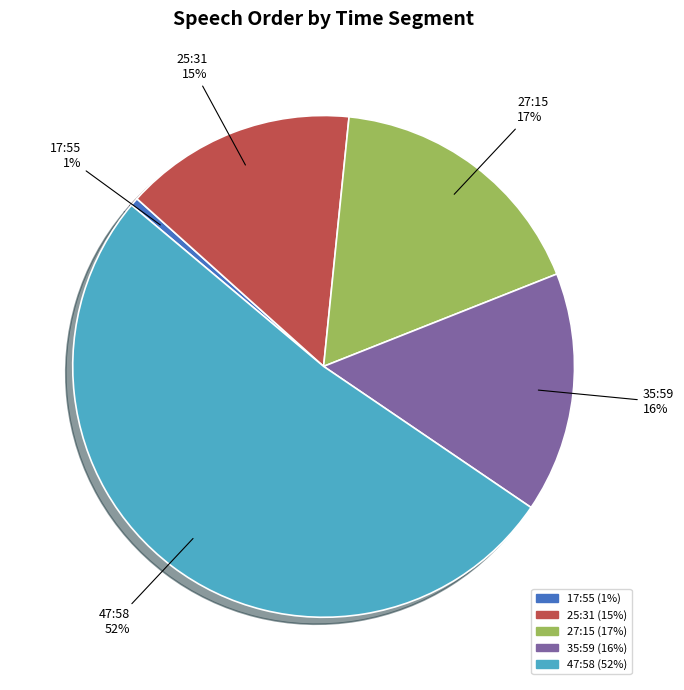

How many segments does this pie chart have?

5